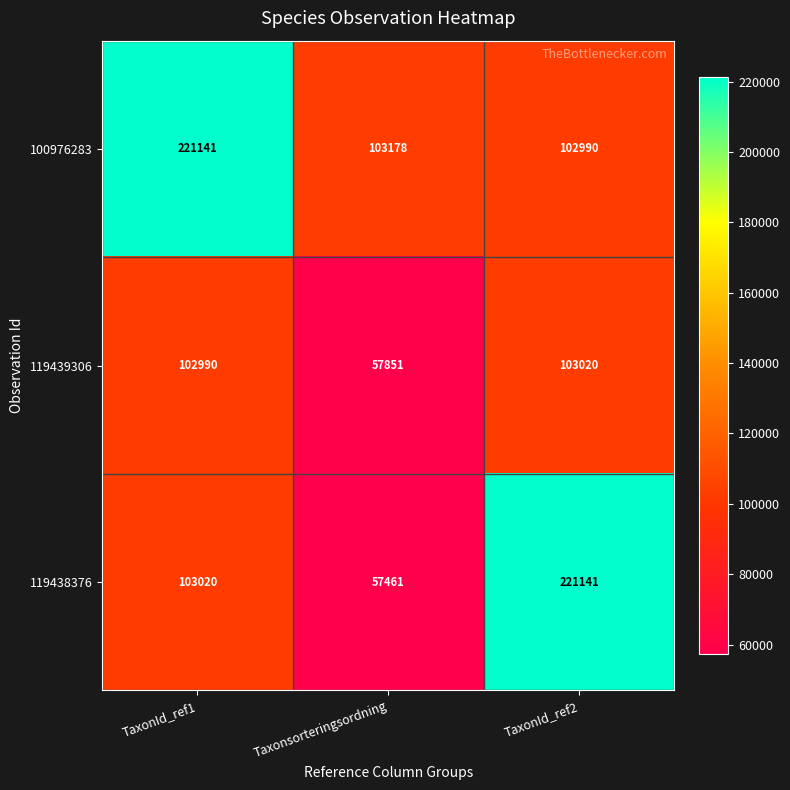

How many categories are shown in the chart?

3